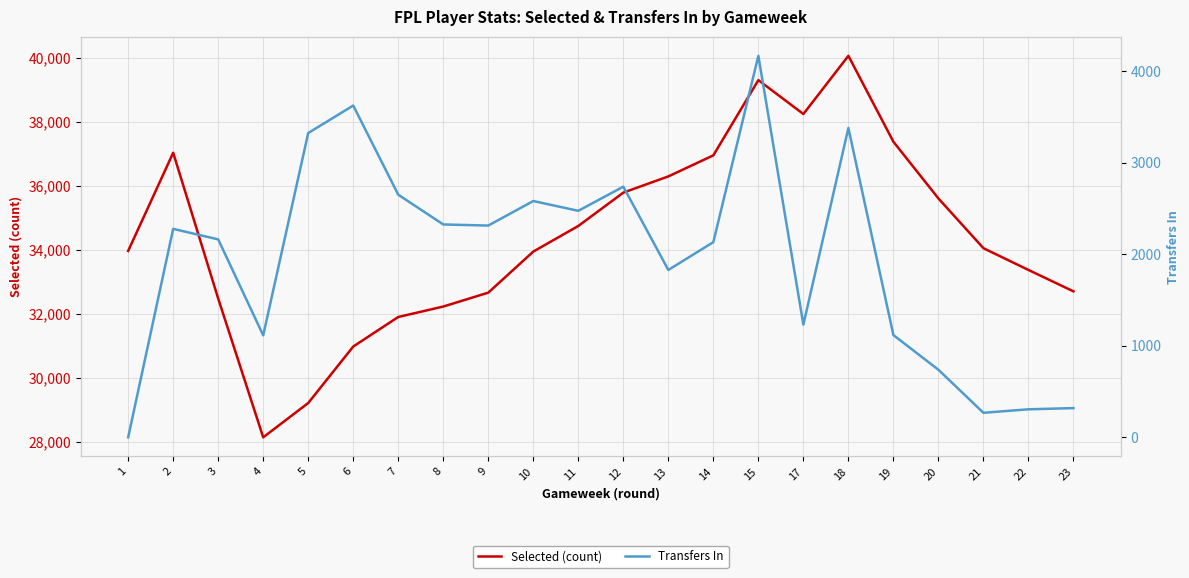

At which category is the sum across all series the highest?

15